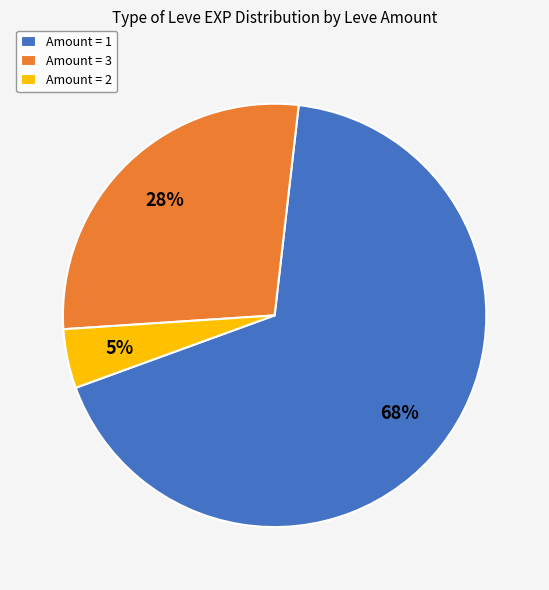

True or false: Amount = 1 accounts for 68% of the total.

True